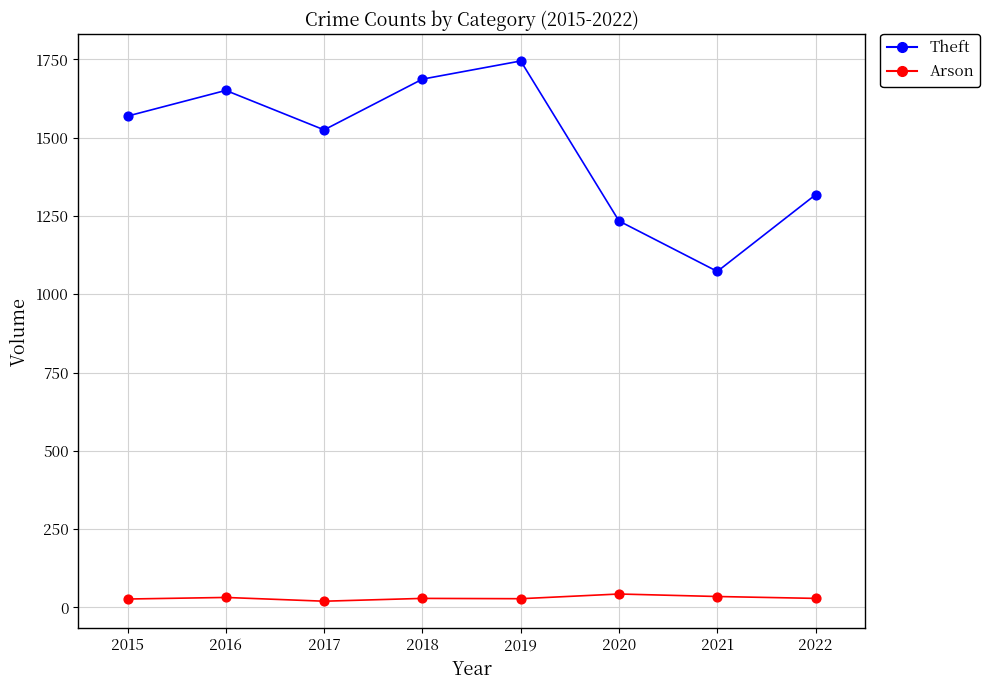

Which series contains the highest Y value?

Theft